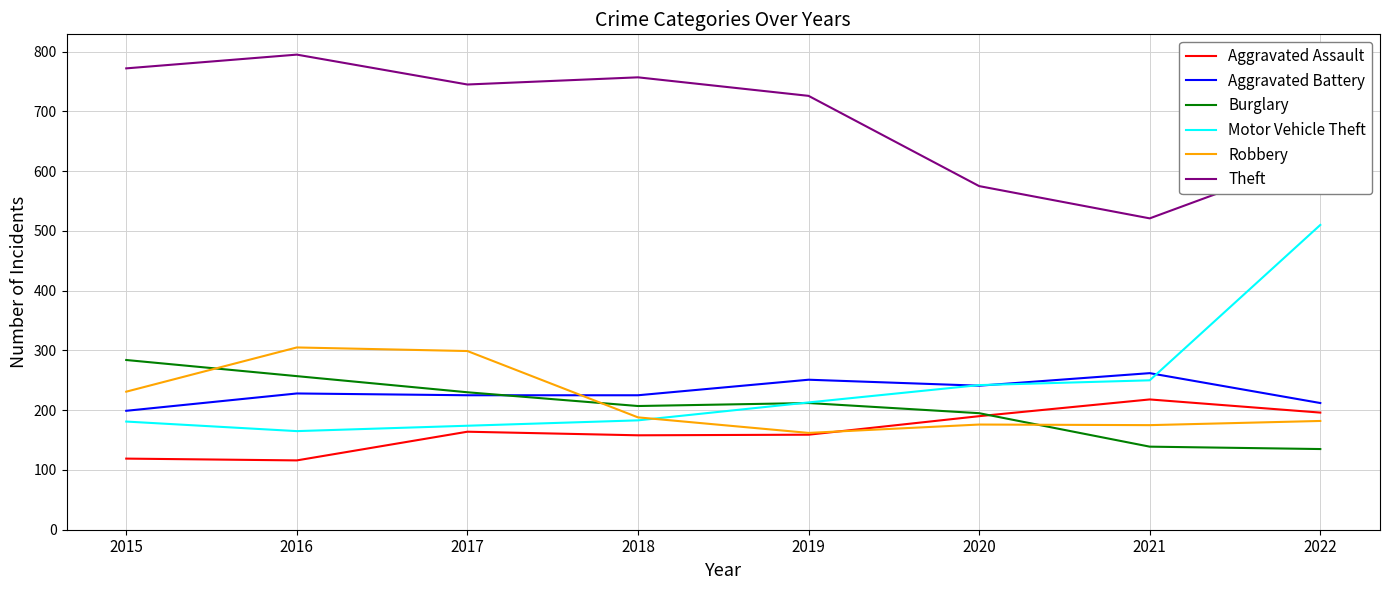

What is the highest value of the Robbery series?

305